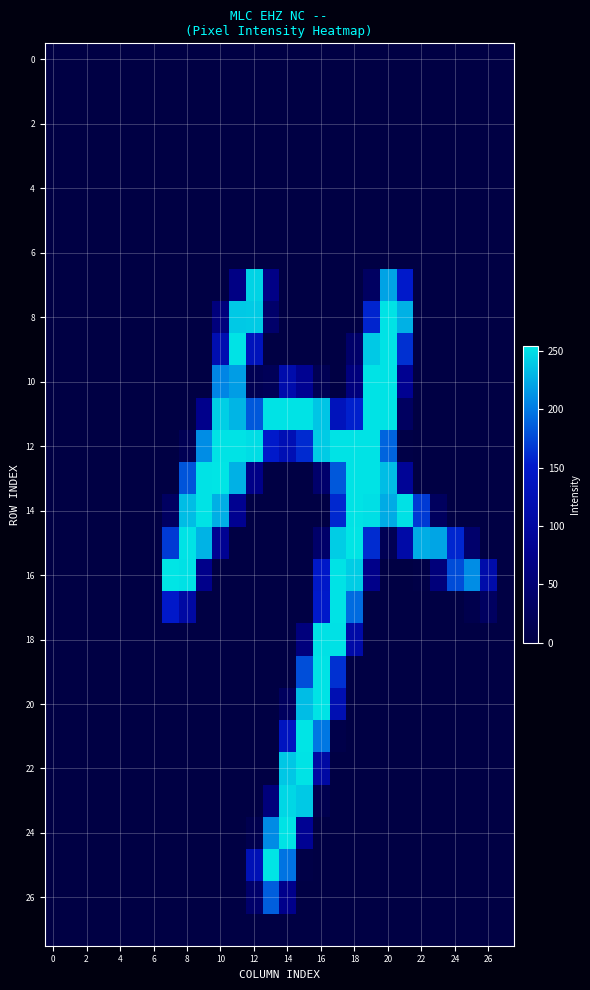

At which category does the chart reach its peak across all series?

10